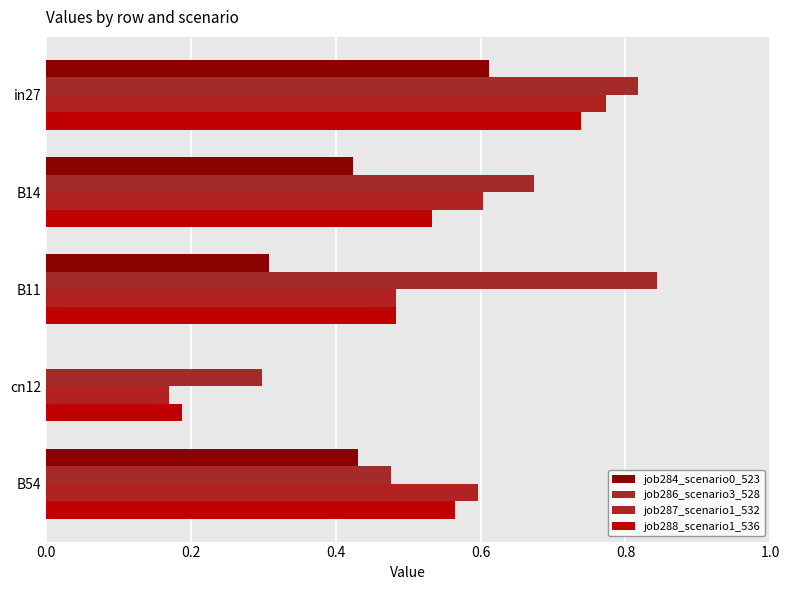

What is the difference between the maximum and minimum values in the job286_scenario3_528 series?

0.5